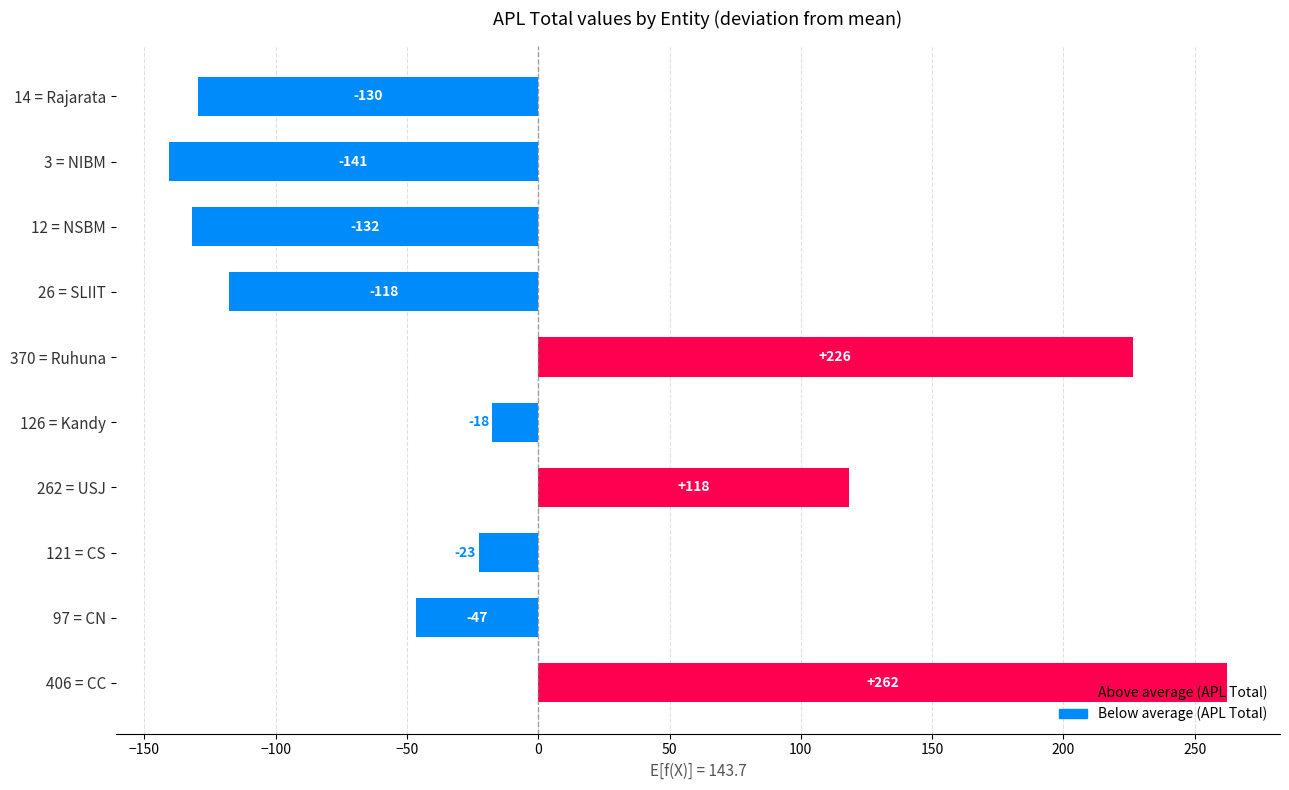

What is the maximum value shown in the chart?

262.3